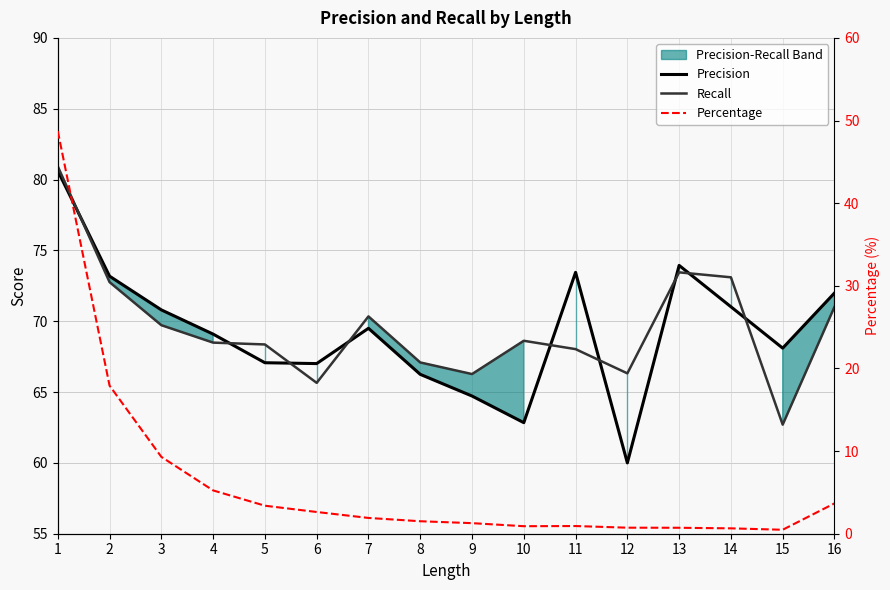

Which series changed the most between 9 and 15?

Recall